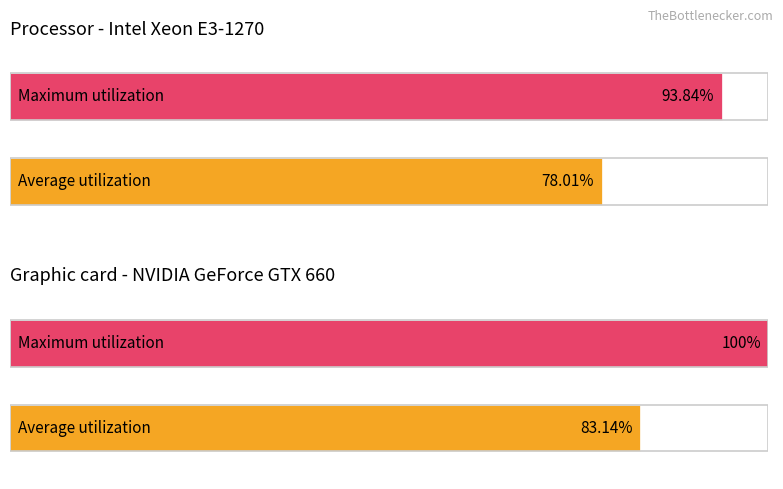

What are all the series names shown in the legend?

Average utilization, Maximum utilization